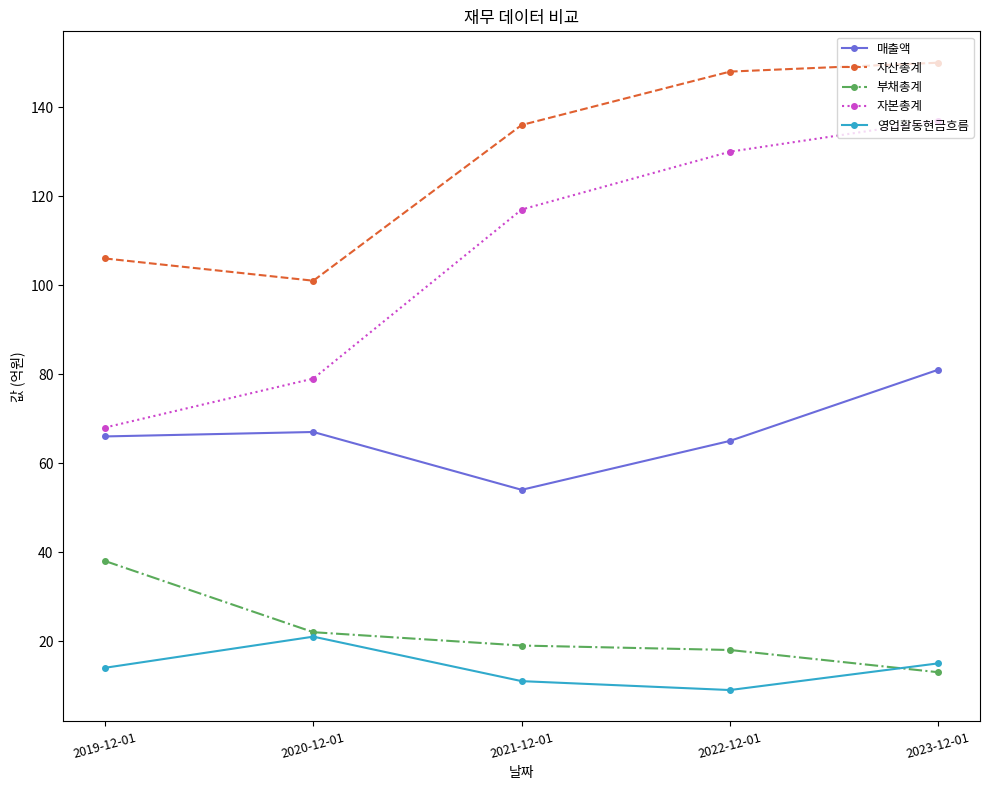

How many categories are shown in the chart?

5